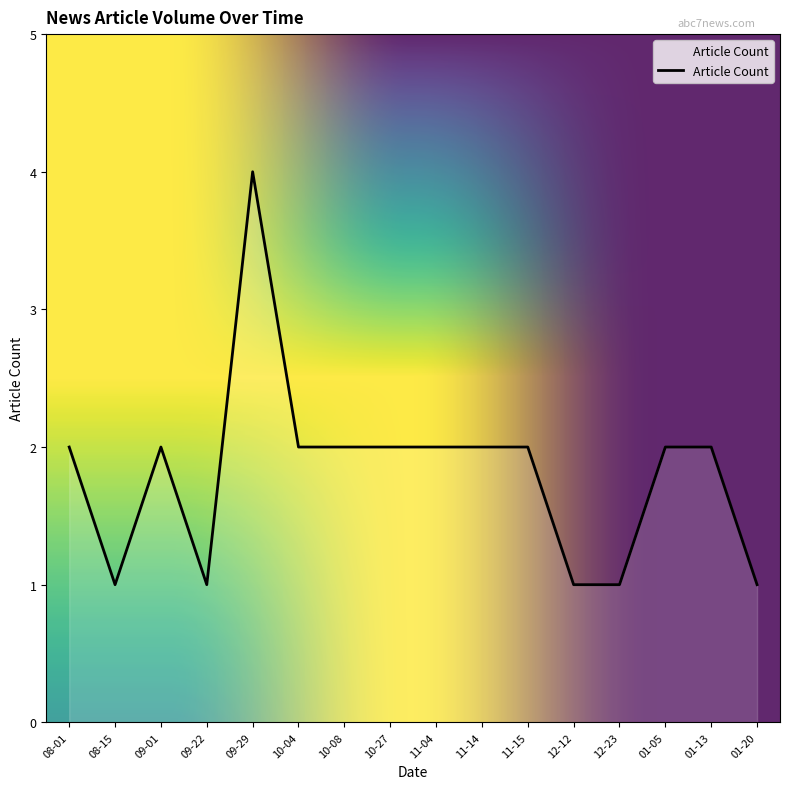

What is the smallest value displayed?

1